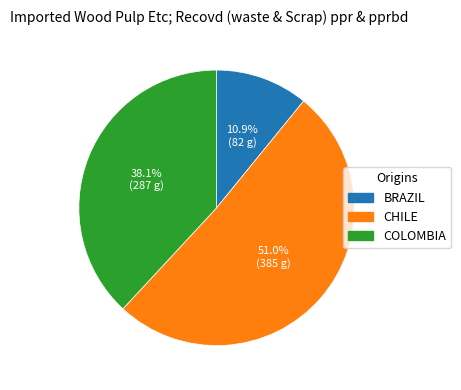

Combined, what portion of the pie is BRAZIL and CHILE?

61.9%